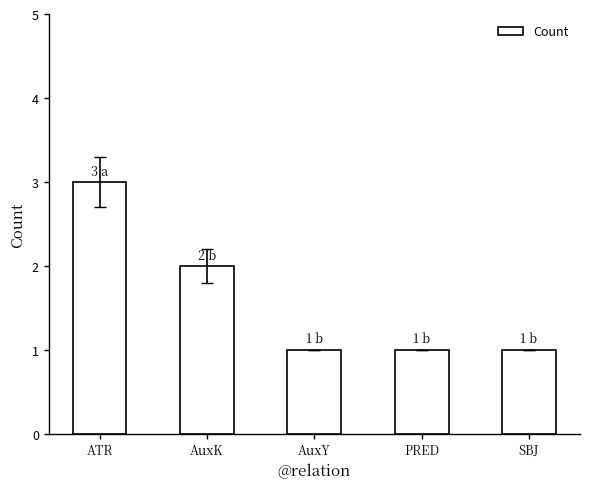

What is the minimum value shown in the chart?

1